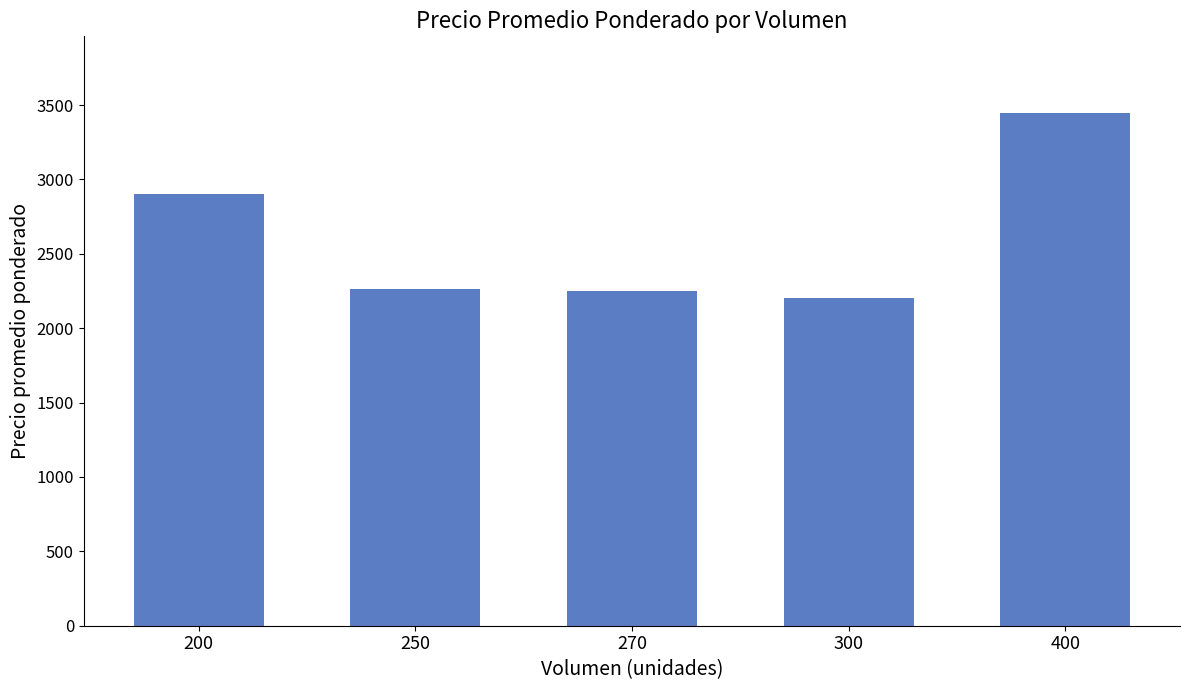

What is the maximum value shown in the chart?

3445